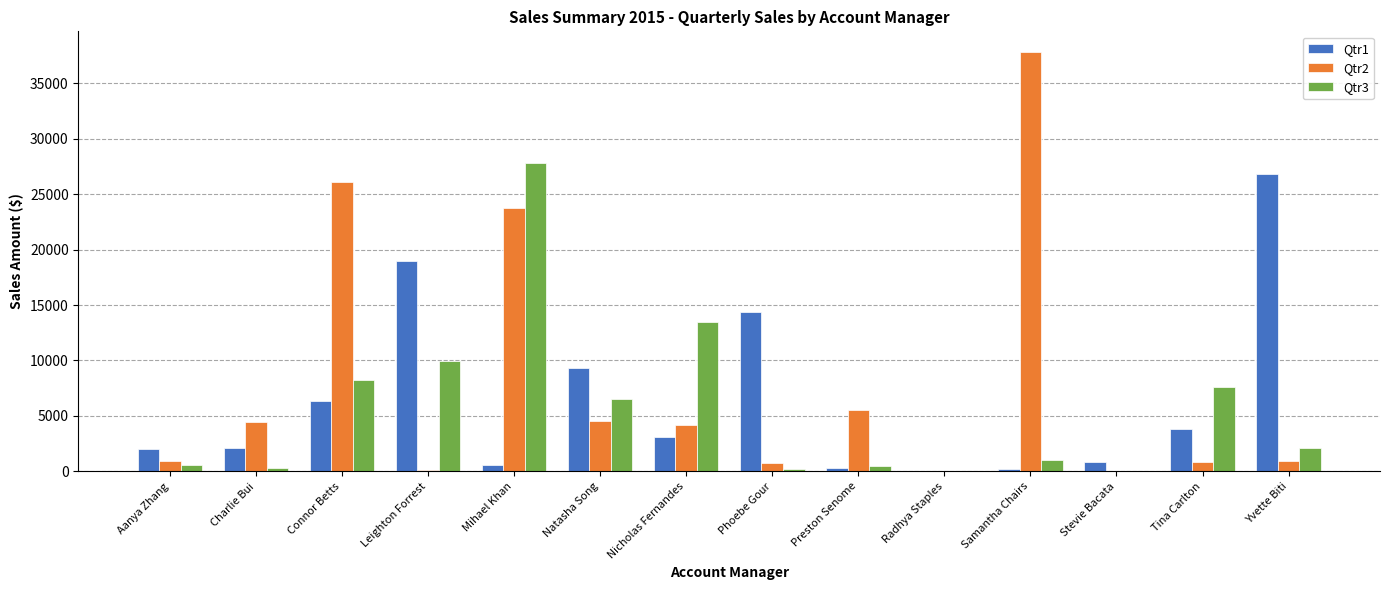

At which category is the sum across all series the highest?

Mihael Khan